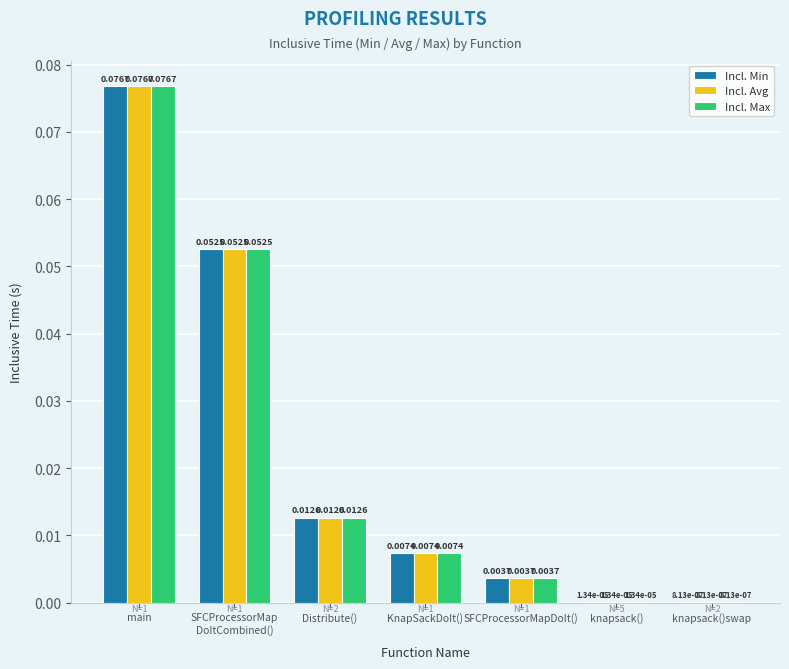

Are the bars horizontal?

No